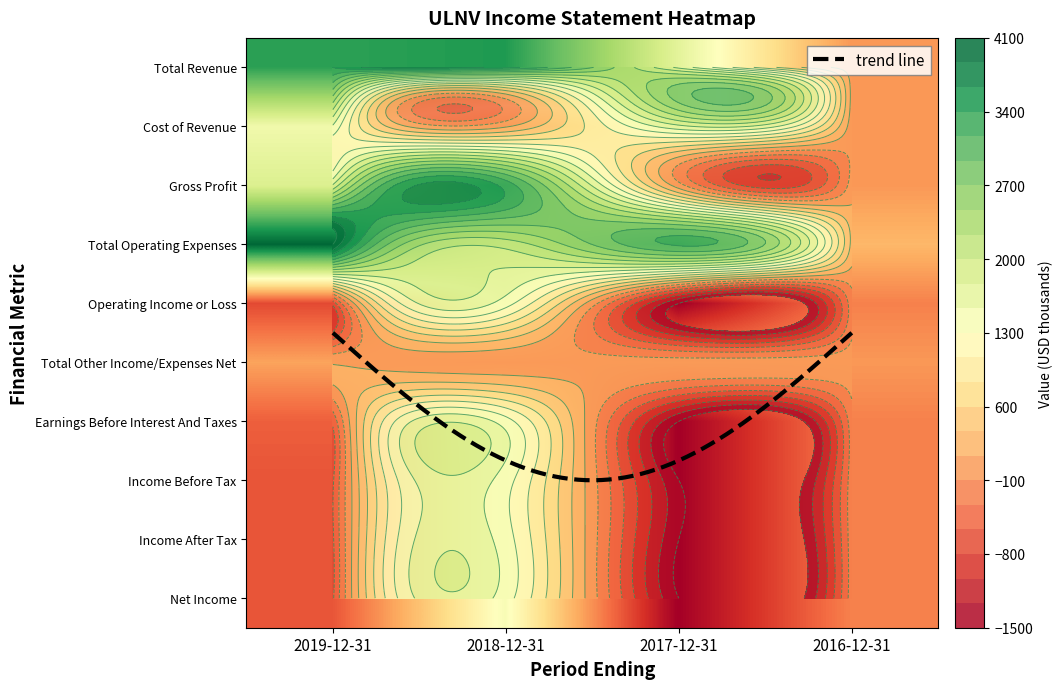

How many values in the Income Before Tax series are below -200?

2